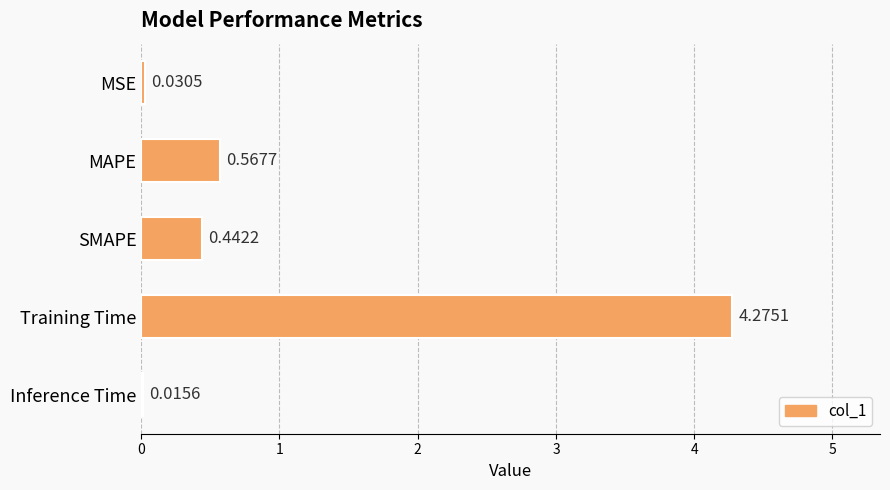

What is the sum of all values?

5.3